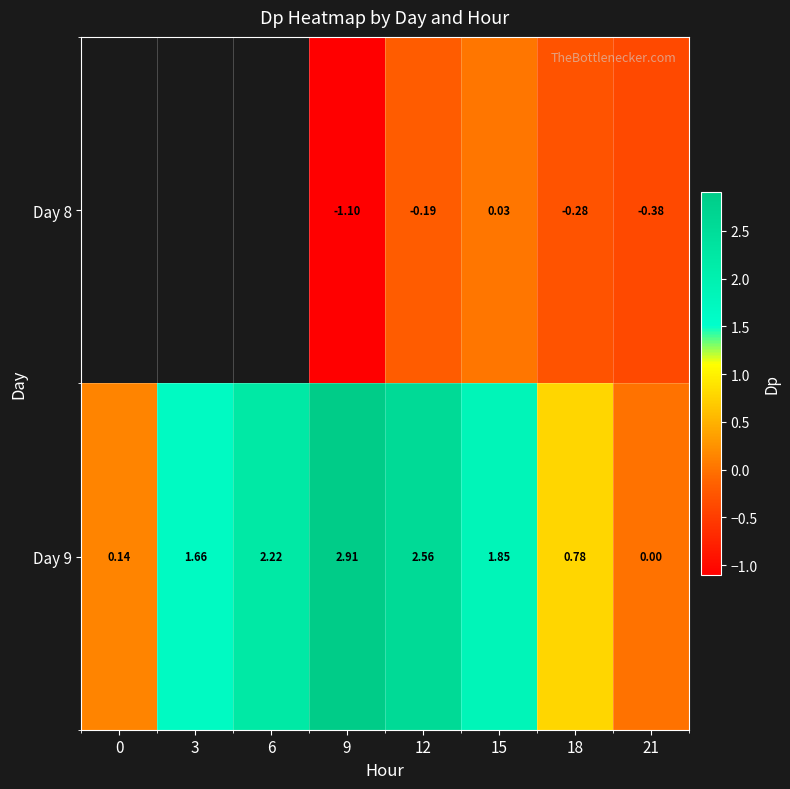

Is the value of Day 9 at 21 greater than the value of Day 8 at 21?

Yes